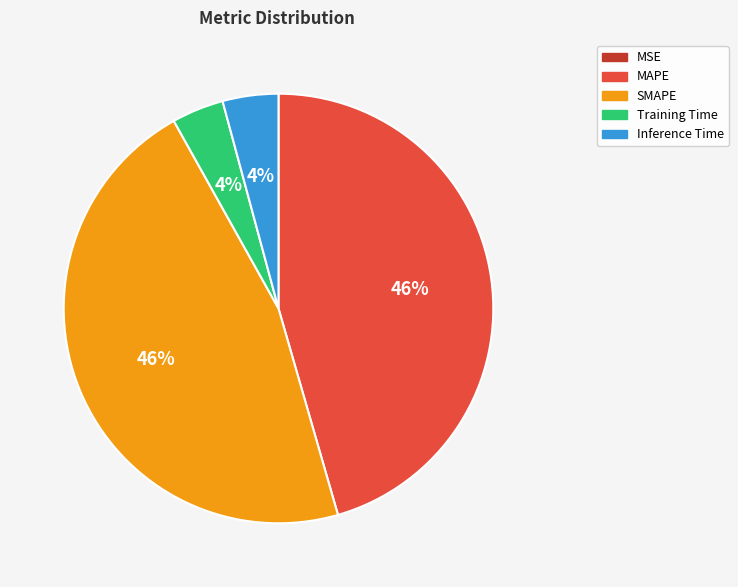

Is there a majority slice in this chart?

No